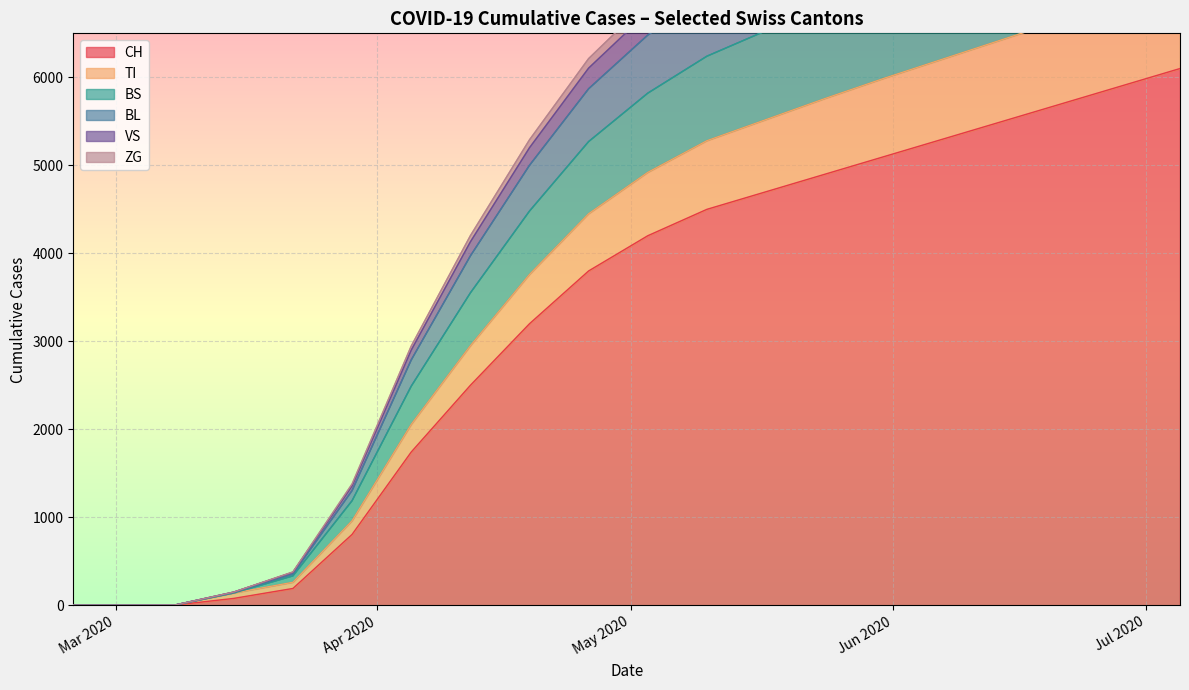

What is the maximum value for CH?

6100